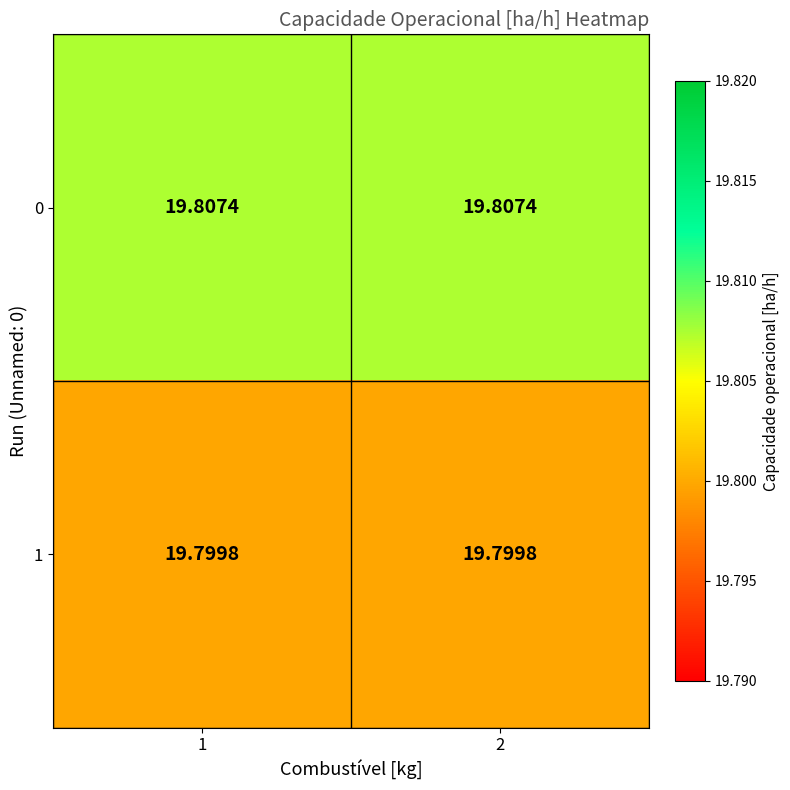

Is the value of 1 at 2 greater than the value of 0 at 1?

No